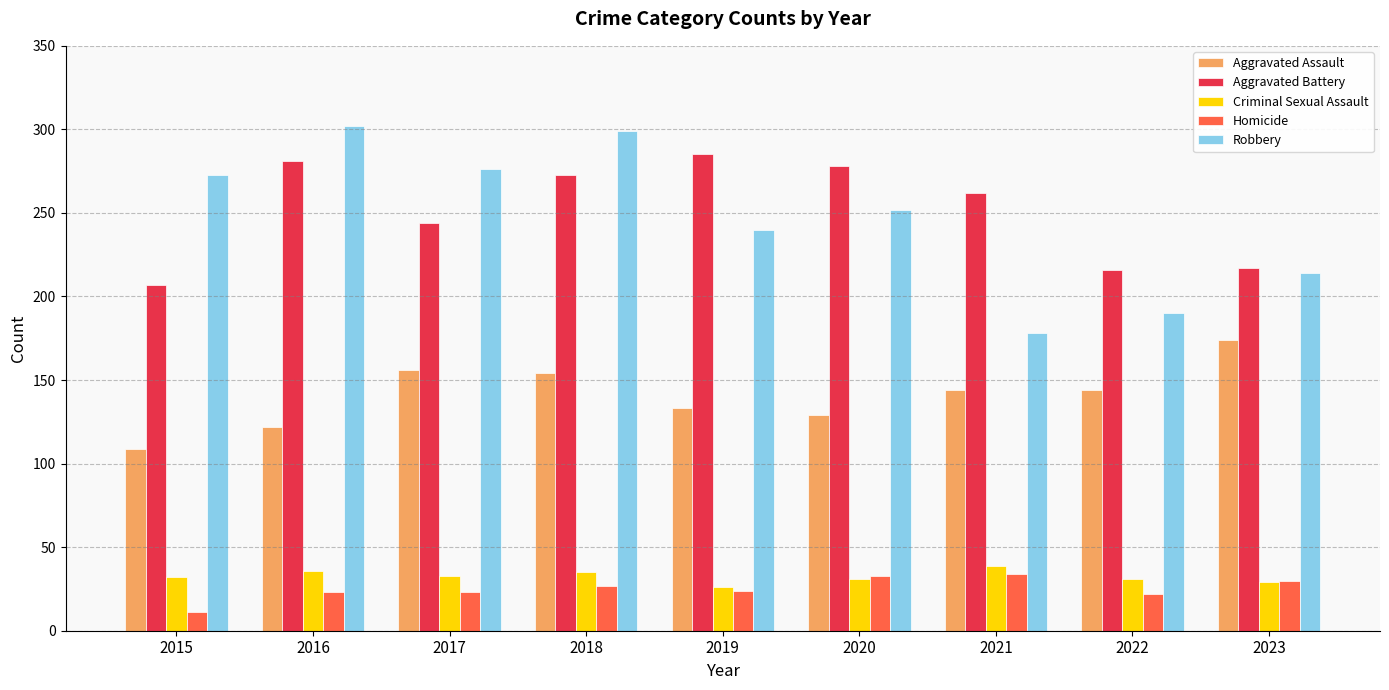

Is the value of Criminal Sexual Assault at 2015 greater than the value of Aggravated Assault at 2017?

No